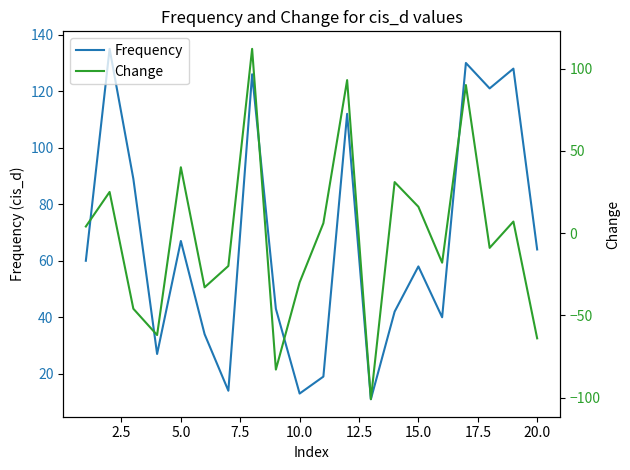

List the series in order of their peak value, highest first.

Frequency, Change